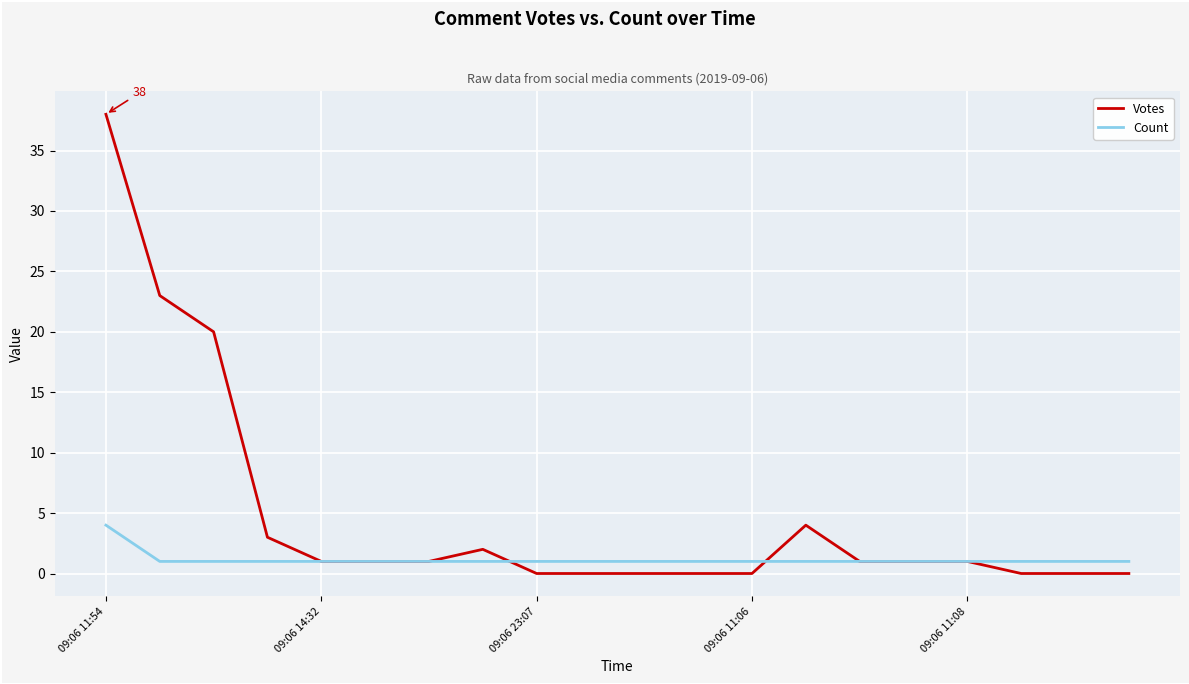

What is the maximum value shown in the chart?

38